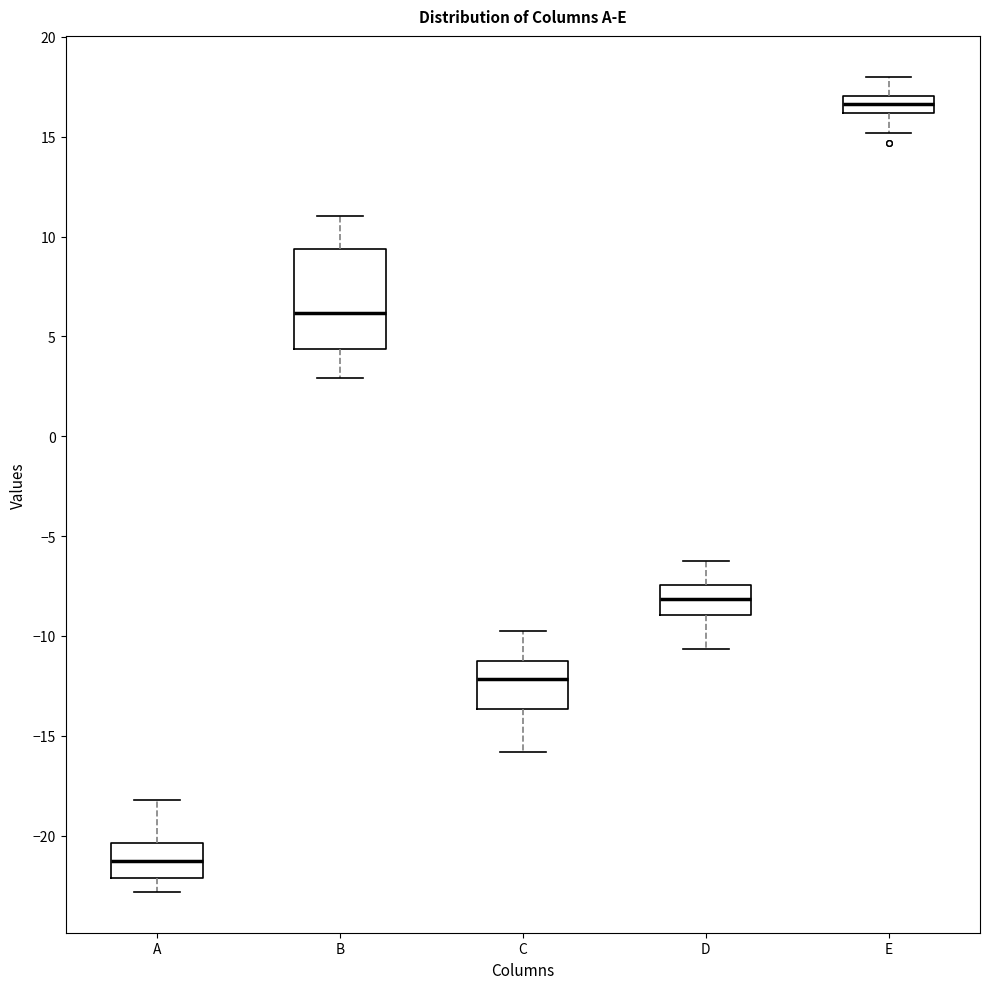

Reading left to right, transcribe this box plot: for each box, give where its median line is, the range the box spans, and where its two whiskers end, as read against the y-axis. The values are not printed on the chart, so give them approximately, as read against the axis.

A: median -21.5, box -22.0 to -20.5, whiskers -23.0 to -18.0
B: median 6.0, box 4.5 to 9.5, whiskers 3.0 to 11.0
C: median -12.0, box -13.5 to -11.0, whiskers -16.0 to -10.0
D: median -8.0, box -9.0 to -7.5, whiskers -10.5 to -6.5
E: median 16.5, box 16.0 to 17.0, whiskers 15.0 to 18.0